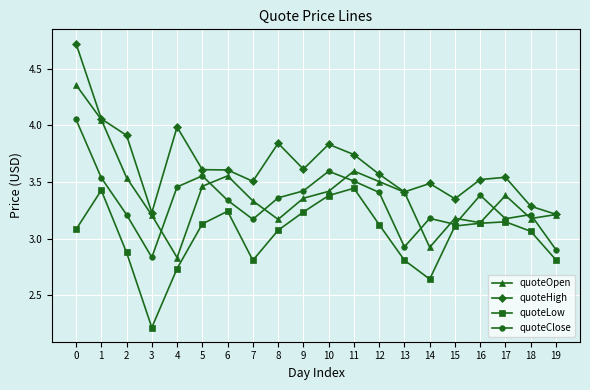

At which category is the sum across all series the highest?

0